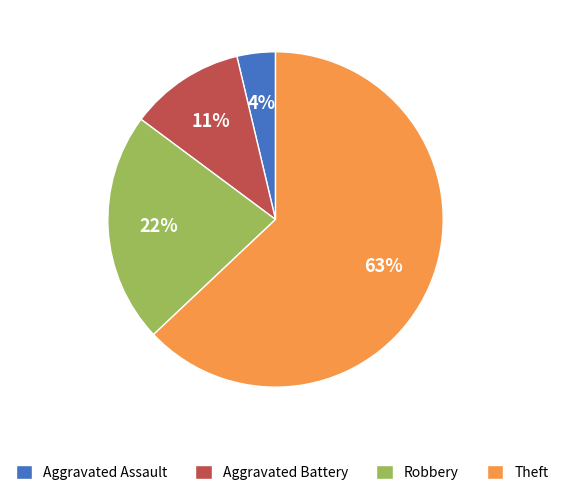

Which category has the biggest portion of the pie?

Theft